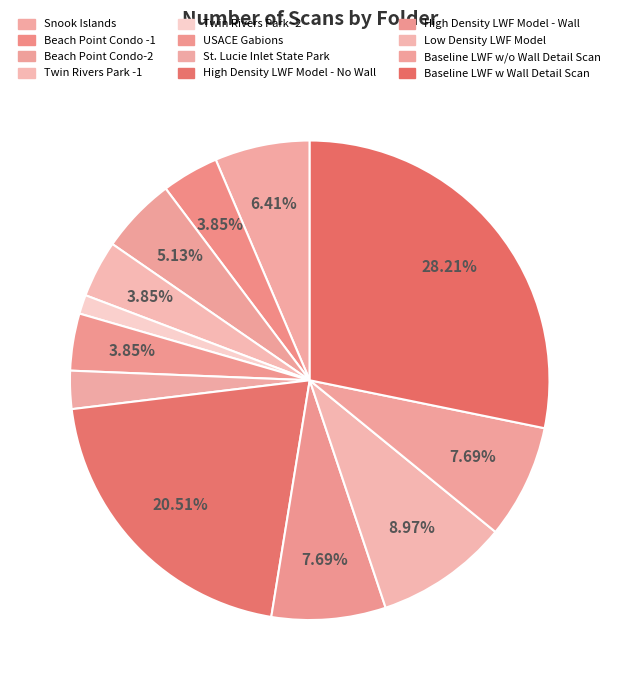

True or false: Beach Point Condo -1 accounts for 4% of the total.

True